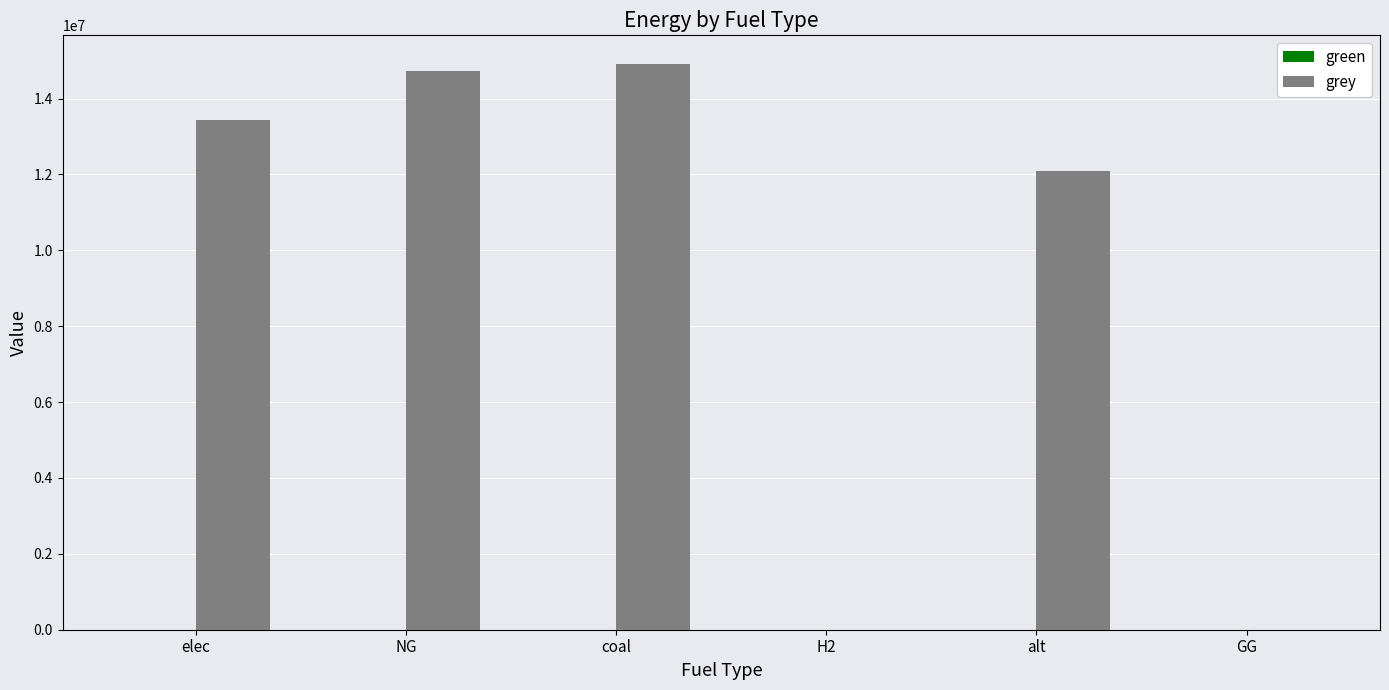

At which label is the value closest to 7459879?

alt